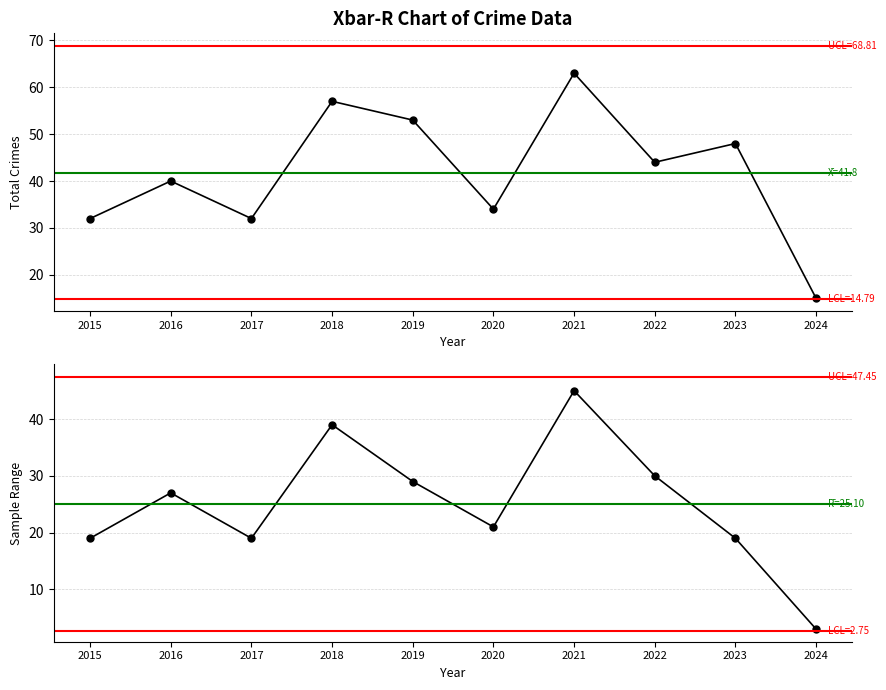

What is the total value across all series at 2015?

51